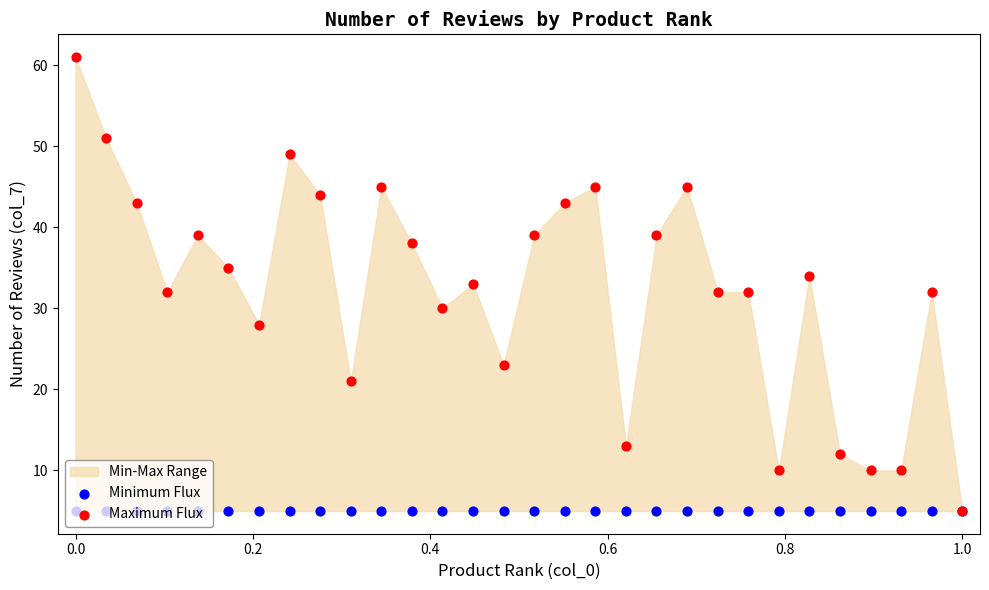

Which series reaches the maximum Y coordinate?

Maximum Flux